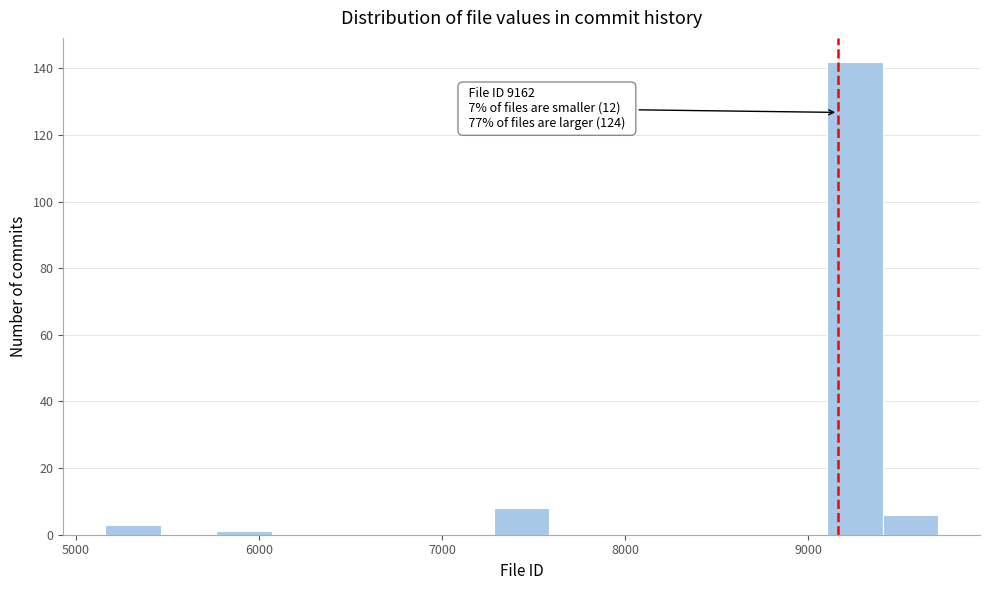

Read against the x-axis, roughly where is the centre of the tallest bar?

9300